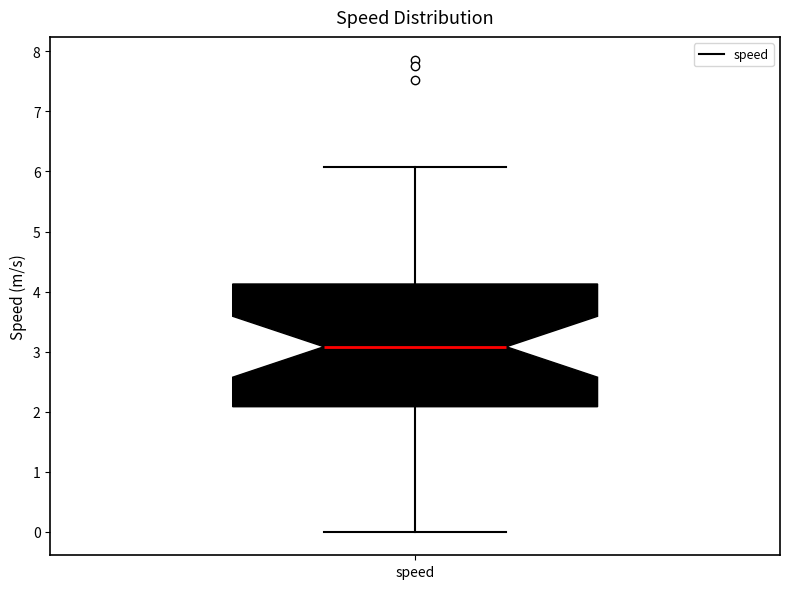

Read this box plot against the y-axis: the position of the median line, the range covered by the box, and the ends of both whiskers. The values are not printed on the chart, so give them approximately, as read against the axis.

median 3.1, box 2.1 to 4.1, whiskers 0.0 to 6.1